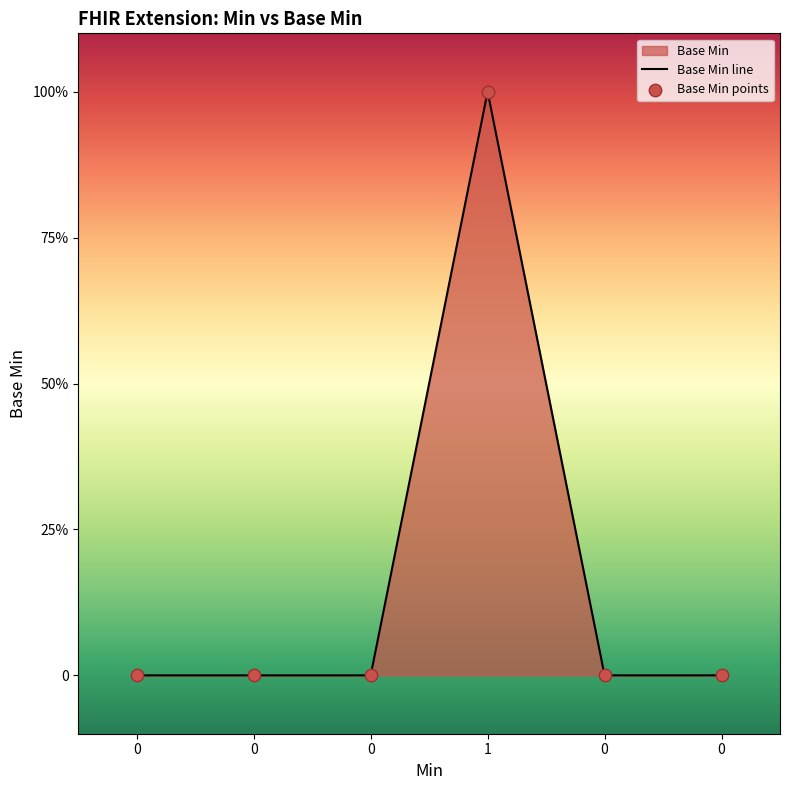

At which category is the sum across all series the highest?

1